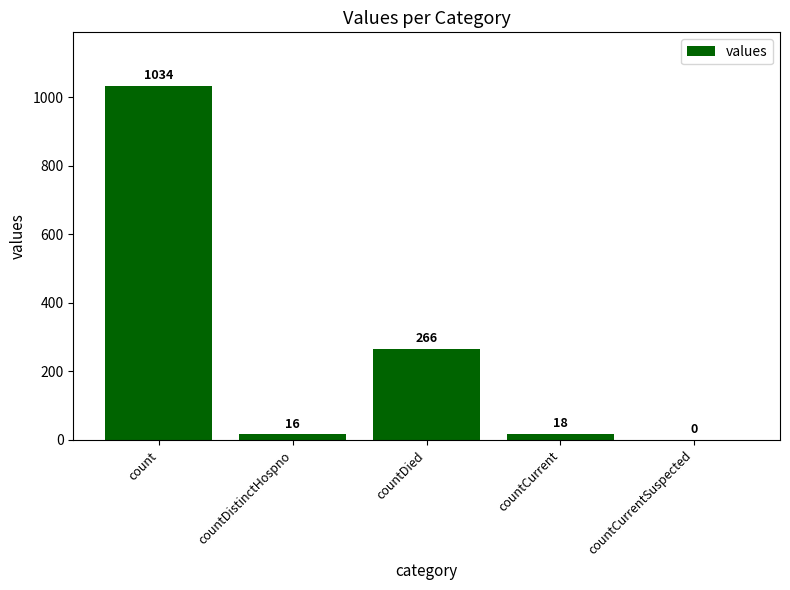

Reading left to right, what are all the values shown in this chart?

1034	16	266	18	0